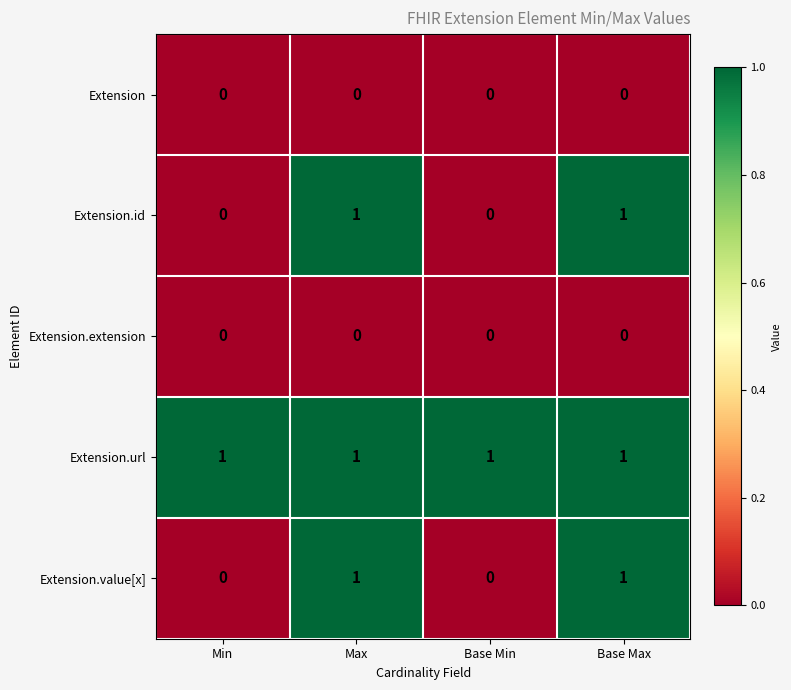

Which series has the largest total across all categories?

Extension.url